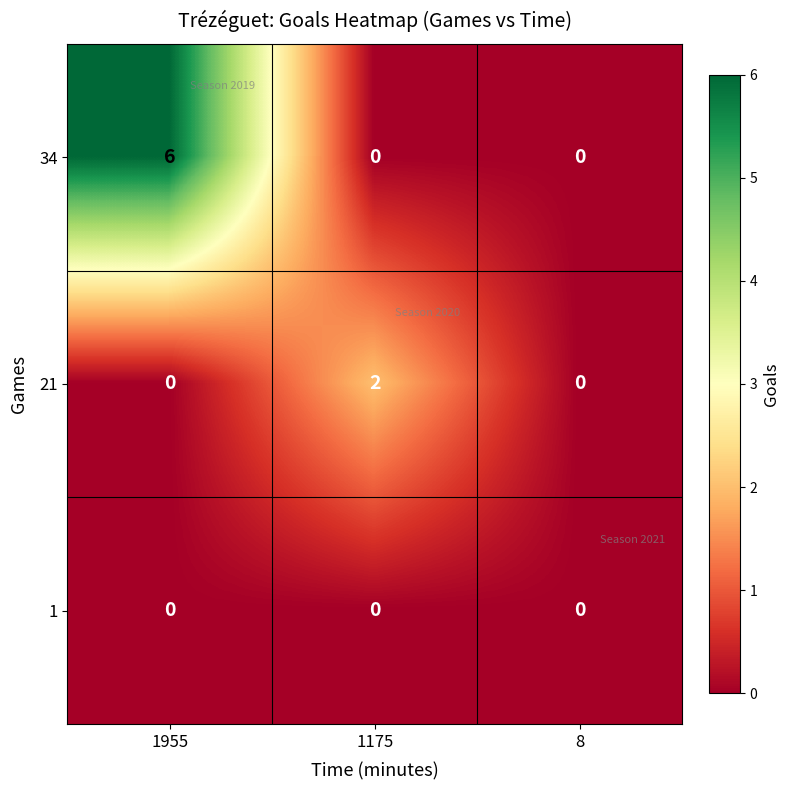

The value of 34 at 8 is 3. True or false?

False